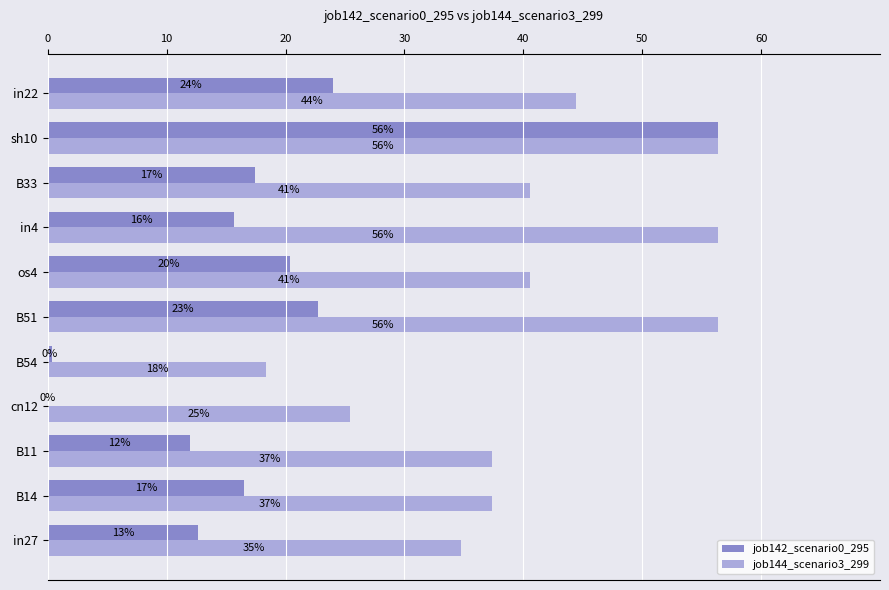

Which series has the largest total across all categories?

job144_scenario3_299